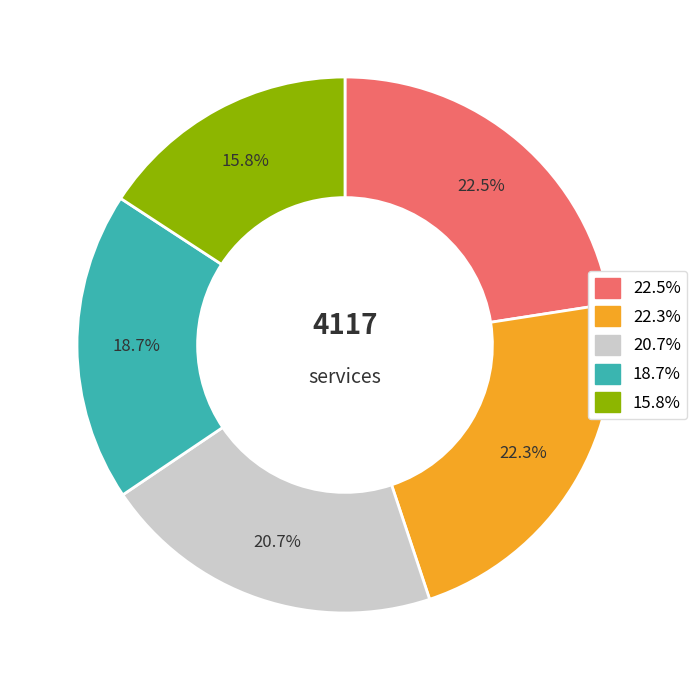

Count the number of slices in the pie.

5